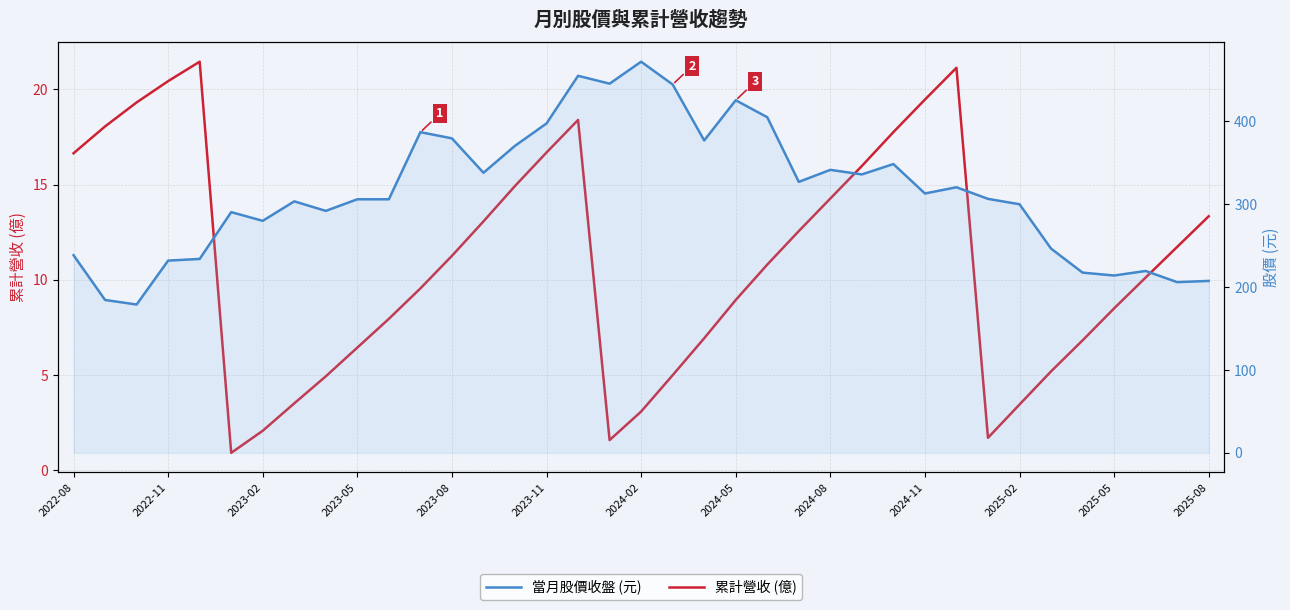

What value does the 累計營收 (億) series have at 22?

10.8